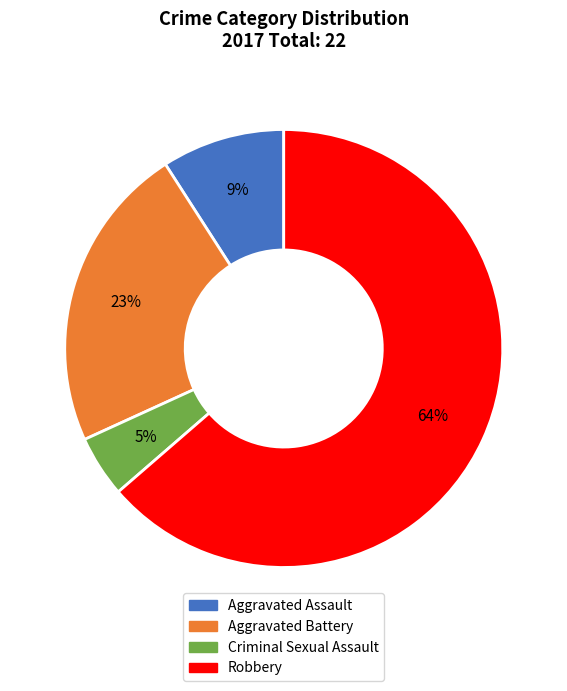

Which has a higher value, Criminal Sexual Assault or Robbery?

Robbery